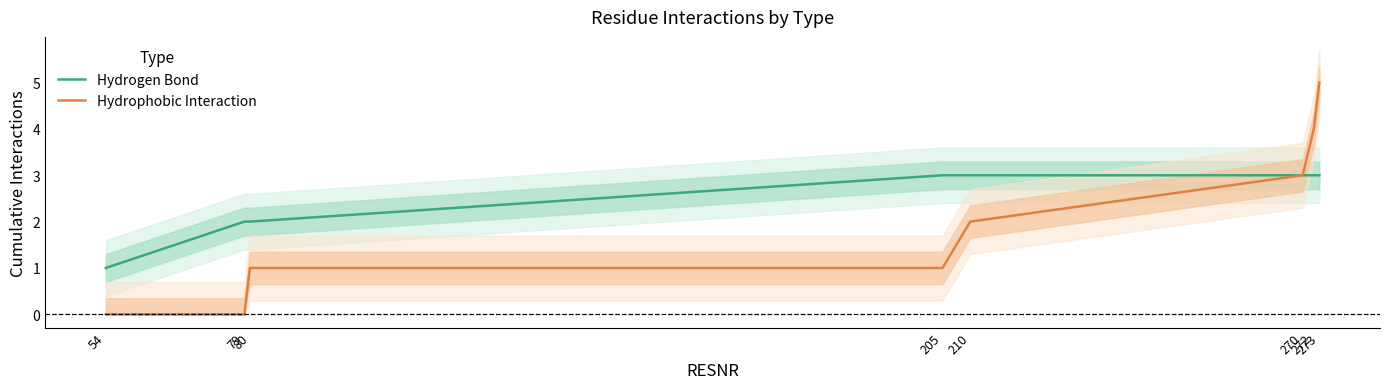

The Hydrogen Bond series shows 2 at 273. True or false?

False